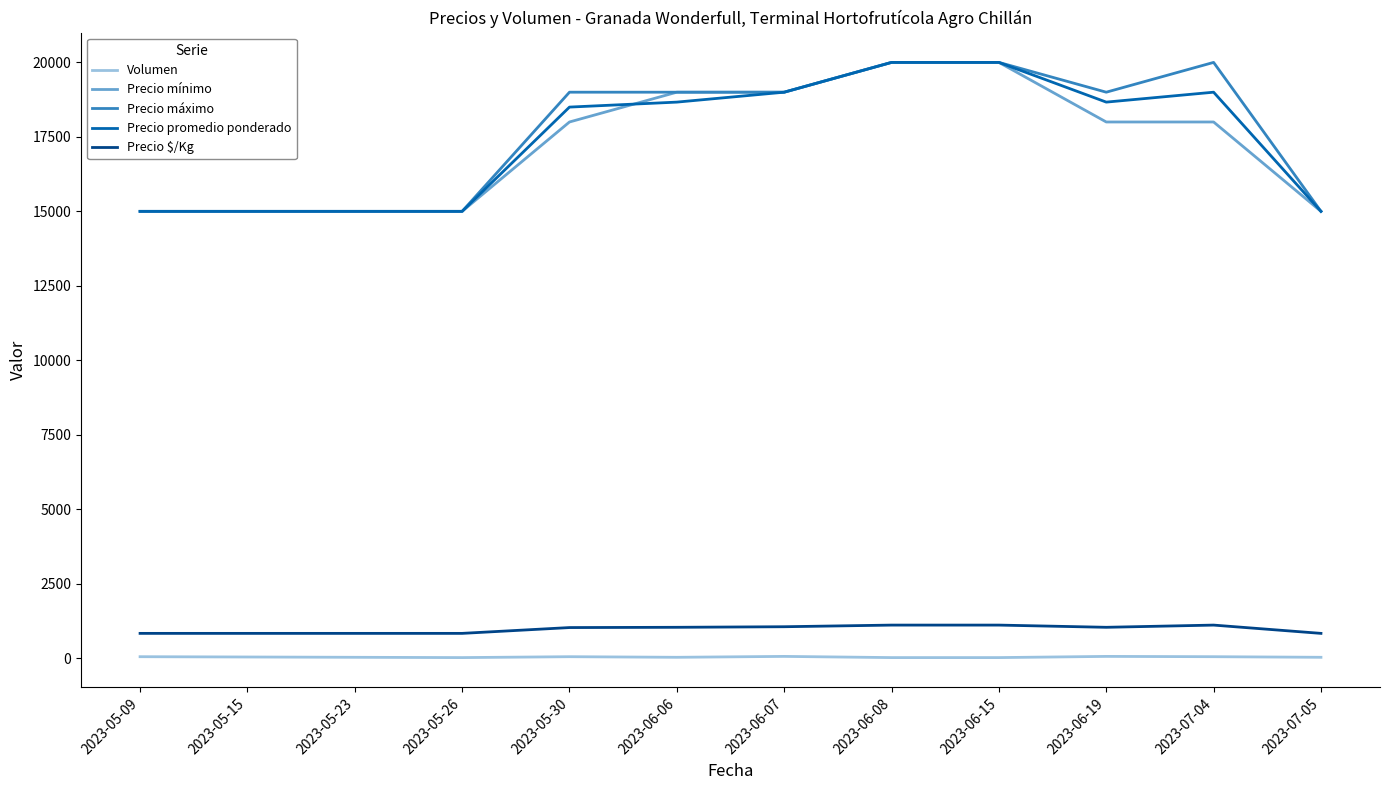

What is the highest value of the Precio $/Kg series?

1111